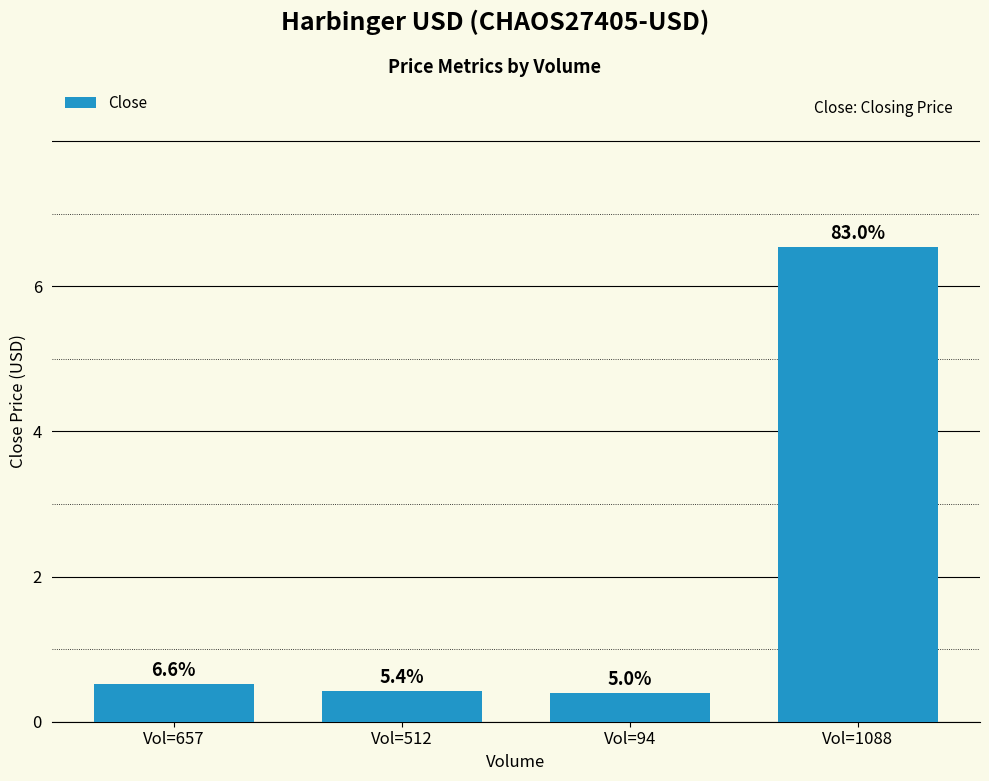

List the labels in order of value, smallest first.

Vol=94, Vol=512, Vol=657, Vol=1088